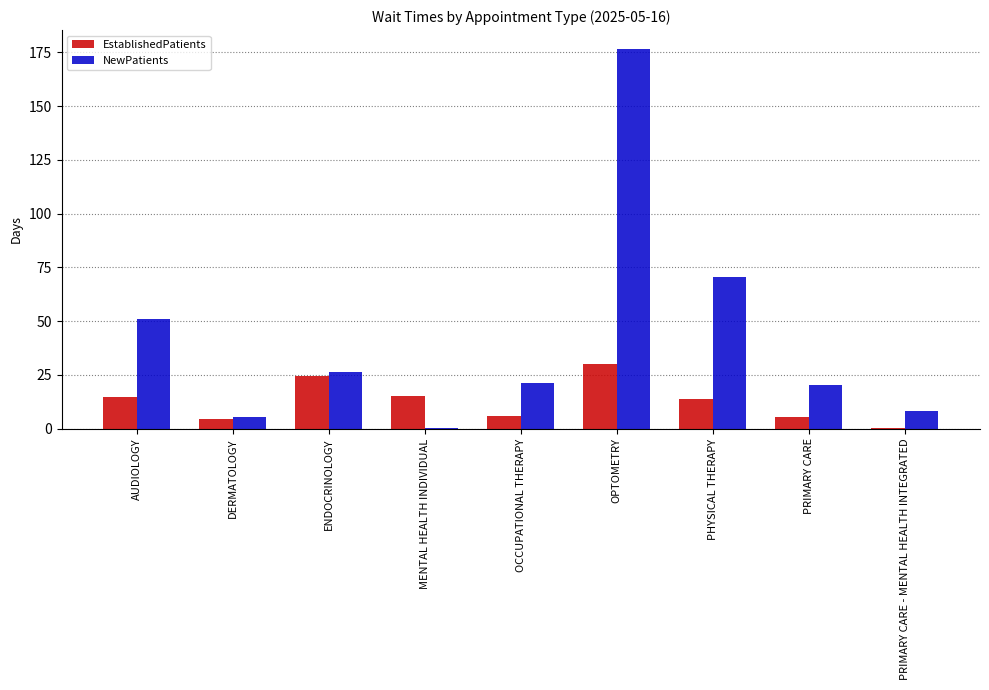

Which series has the widest spread of values?

NewPatients